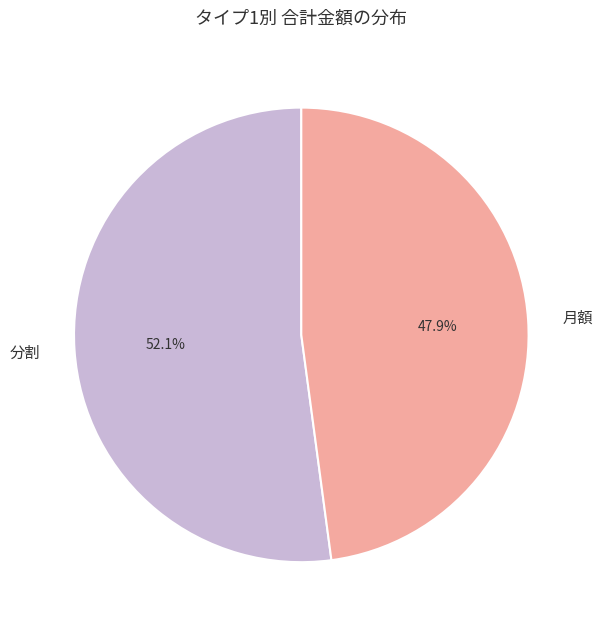

How many segments does this pie chart have?

2